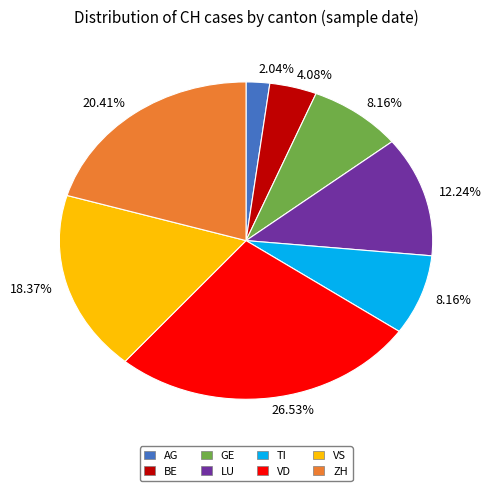

Is there any slice that represents more than half of the pie?

No